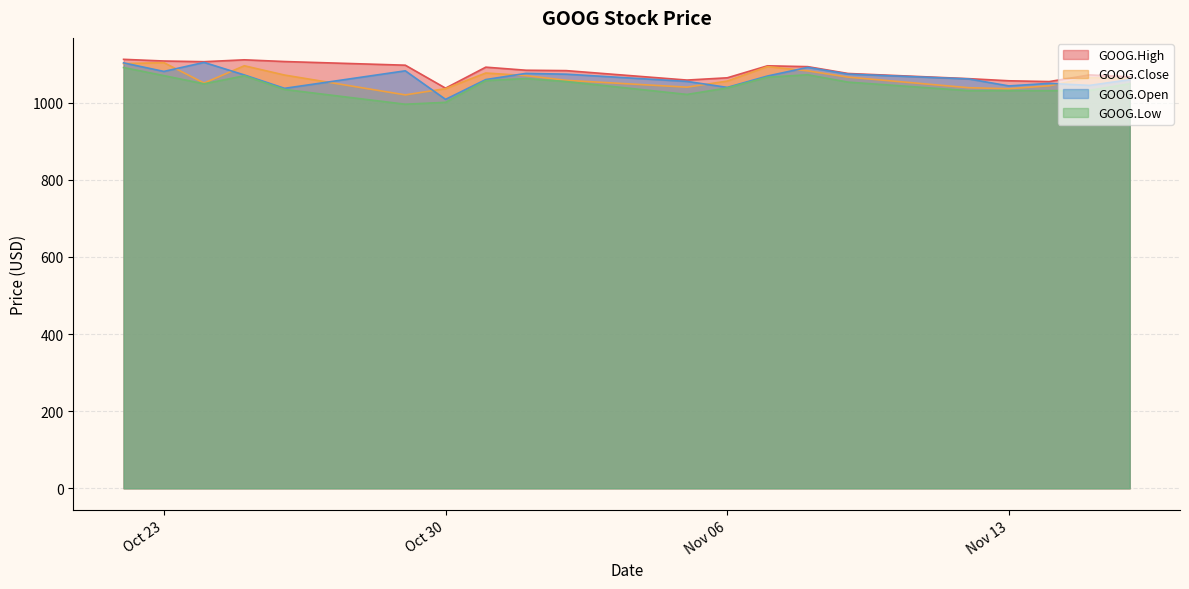

The value of GOOG.High at 2018-11-14 is 1544.9. True or false?

False